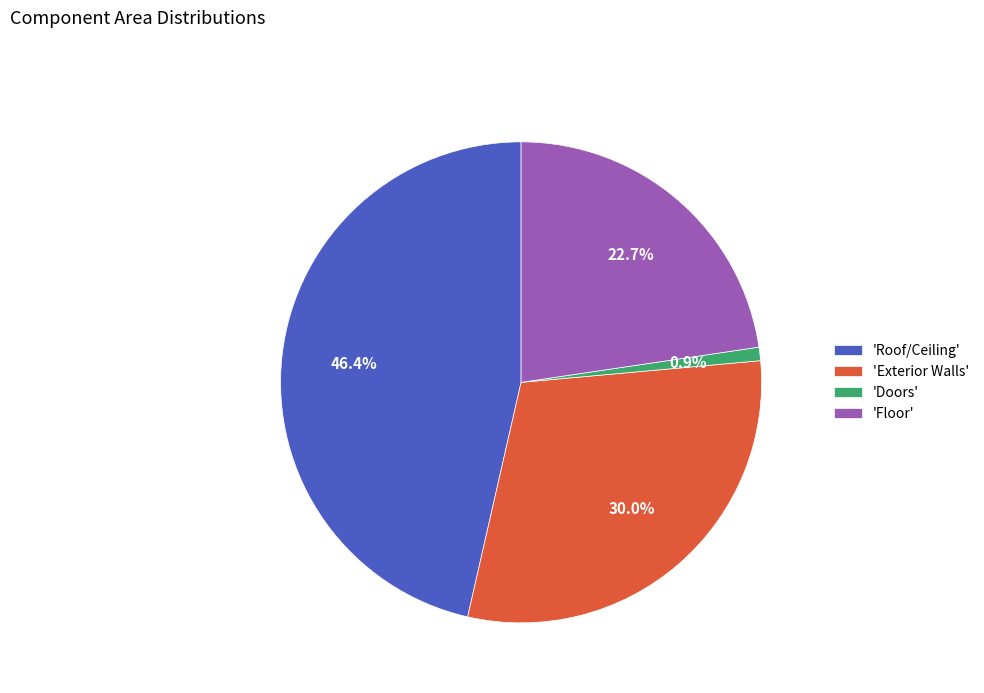

How many segments does this pie chart have?

4